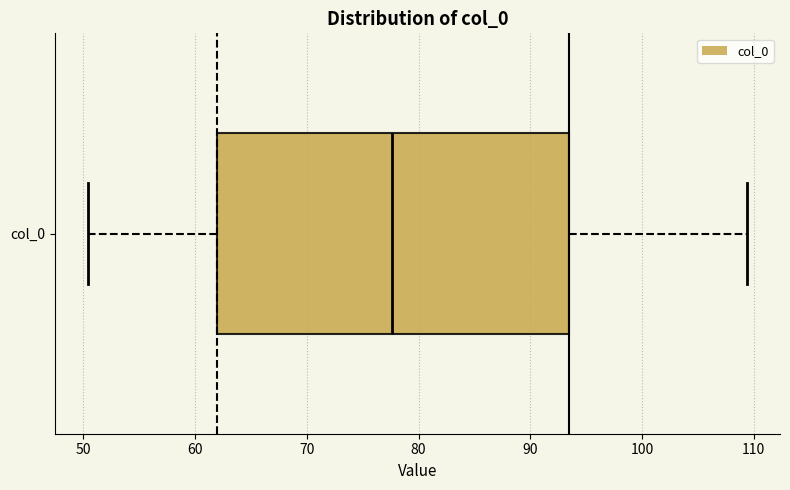

Where does the right whisker of the box for col_0 end on the x-axis? The values are not printed on the chart, so give them approximately, as read against the axis.

109